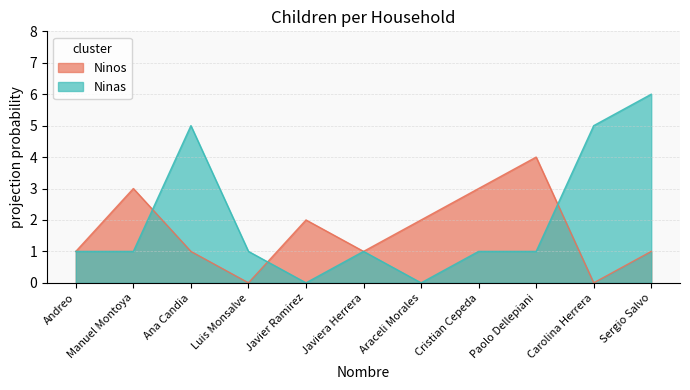

What position from the right is Luis Monsalve?

8